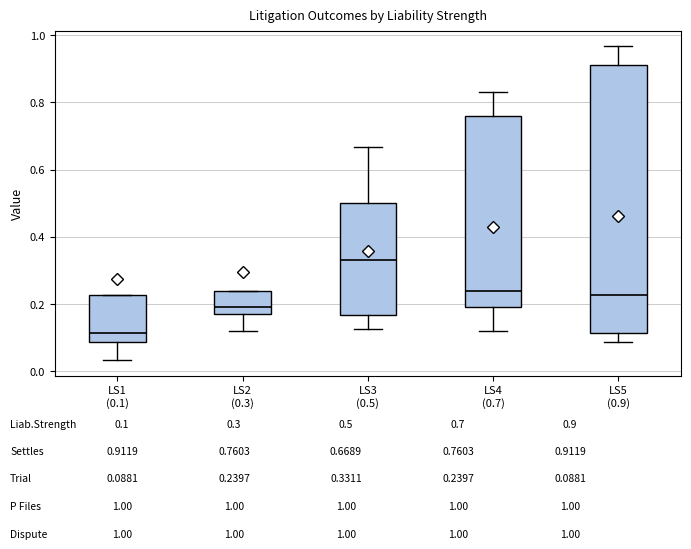

Reading left to right, transcribe this box plot: for each box, give where its median line is, the range the box spans, and where its two whiskers end, as read against the y-axis. The values are not printed on the chart, so give them approximately, as read against the axis.

LS1 (0.1): median 0.12, box 0.08 to 0.22, whiskers 0.04 to 0.22
LS2 (0.3): median 0.20, box 0.16 to 0.24, whiskers 0.12 to 0.24
LS3 (0.5): median 0.34, box 0.16 to 0.50, whiskers 0.12 to 0.66
LS4 (0.7): median 0.24, box 0.20 to 0.76, whiskers 0.12 to 0.84
LS5 (0.9): median 0.22, box 0.12 to 0.92, whiskers 0.08 to 0.96